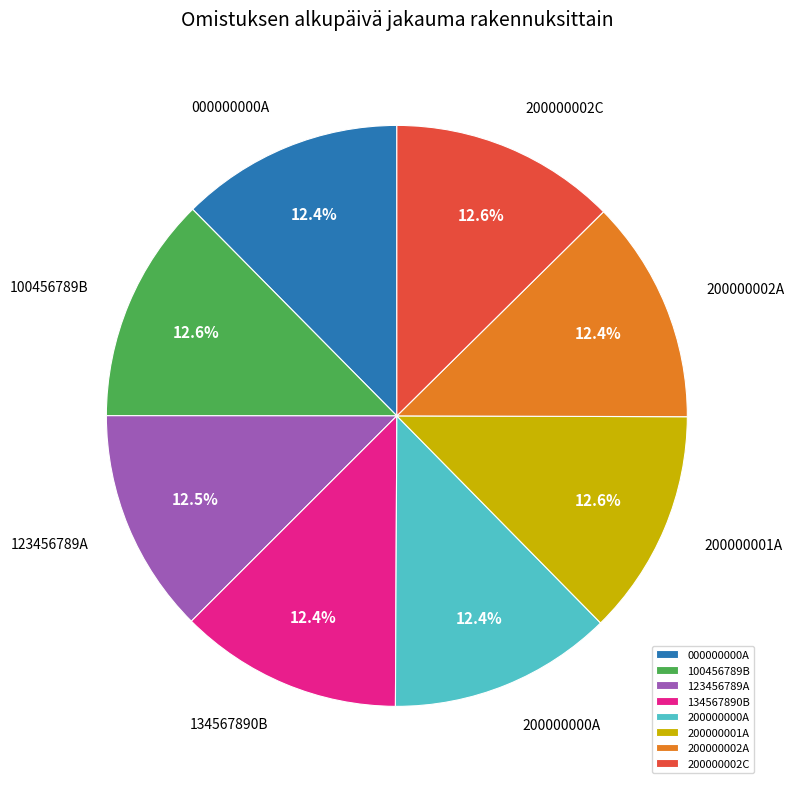

How much of the chart is everything except 200000002C?

87.4%